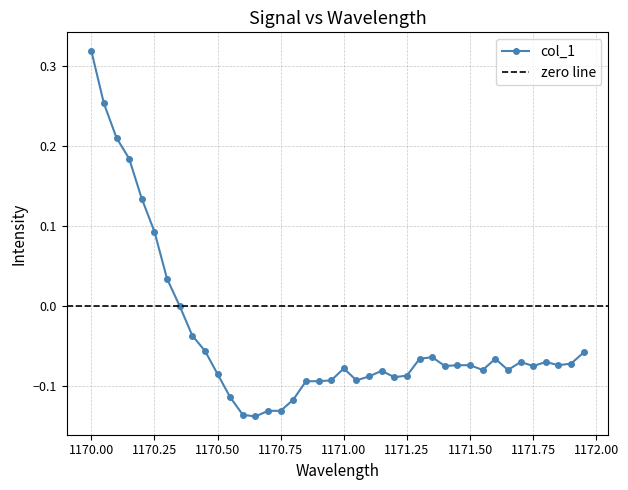

What is the maximum value shown in the chart?

0.3